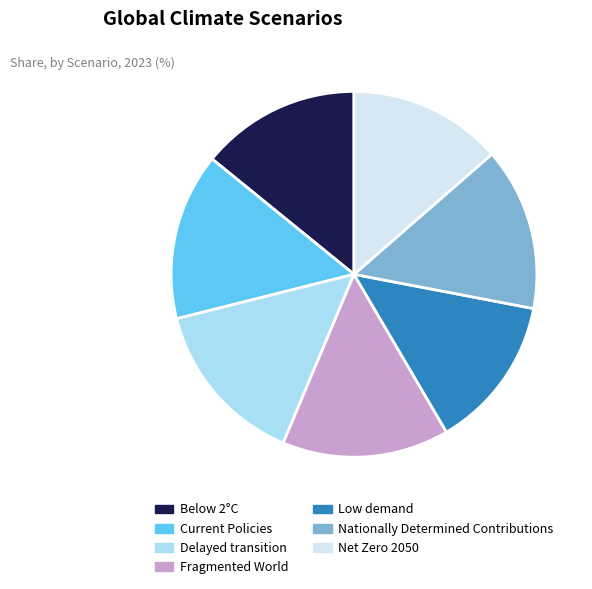

How many slices are in this pie chart?

7